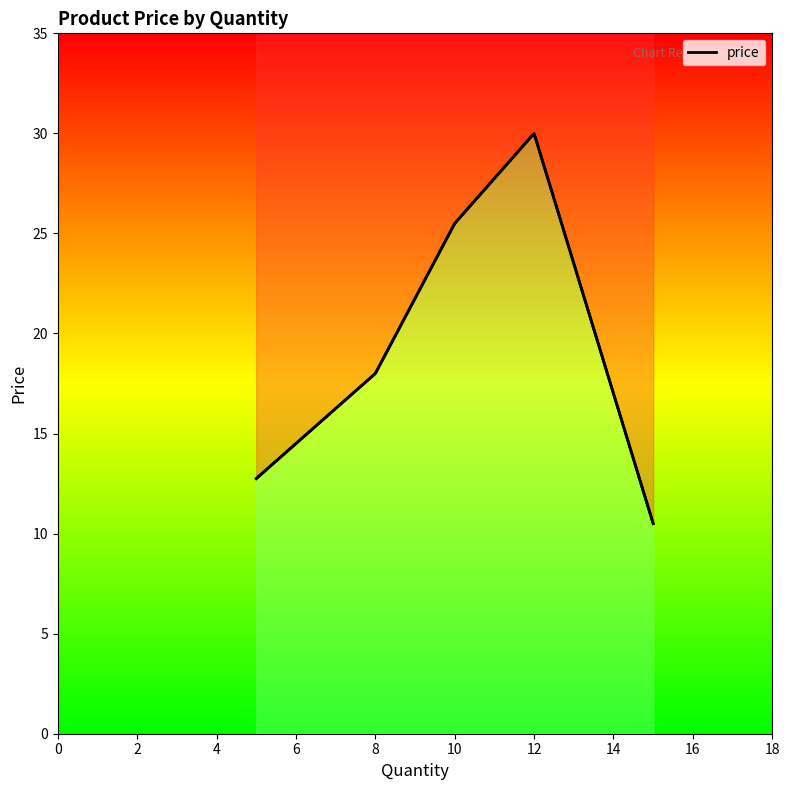

Reading right to left, transcribe all the data shown in this chart.

10.5	30.0	25.5	18.0	12.8